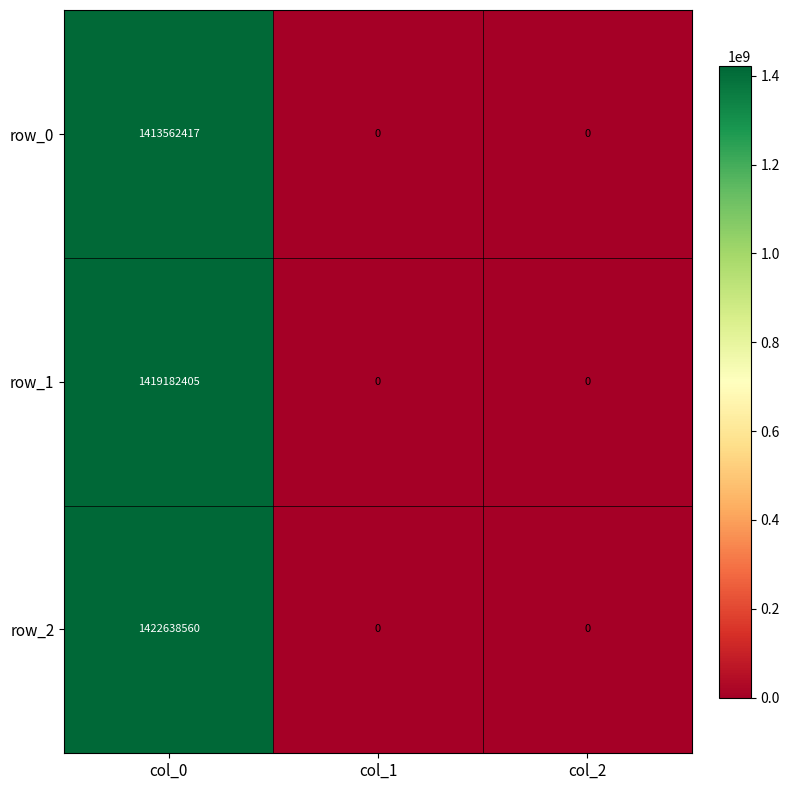

The value of row_0 at col_1 is 0. True or false?

True